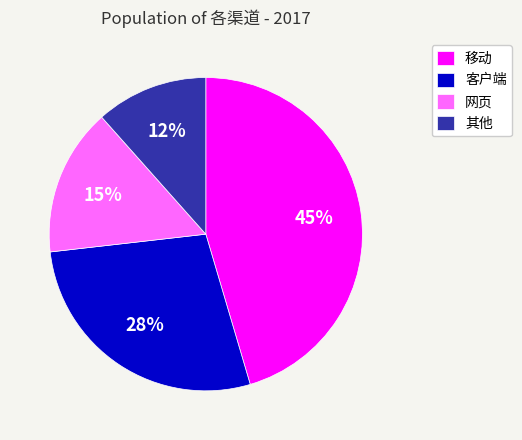

Does 客户端 account for over 50% of the chart?

No